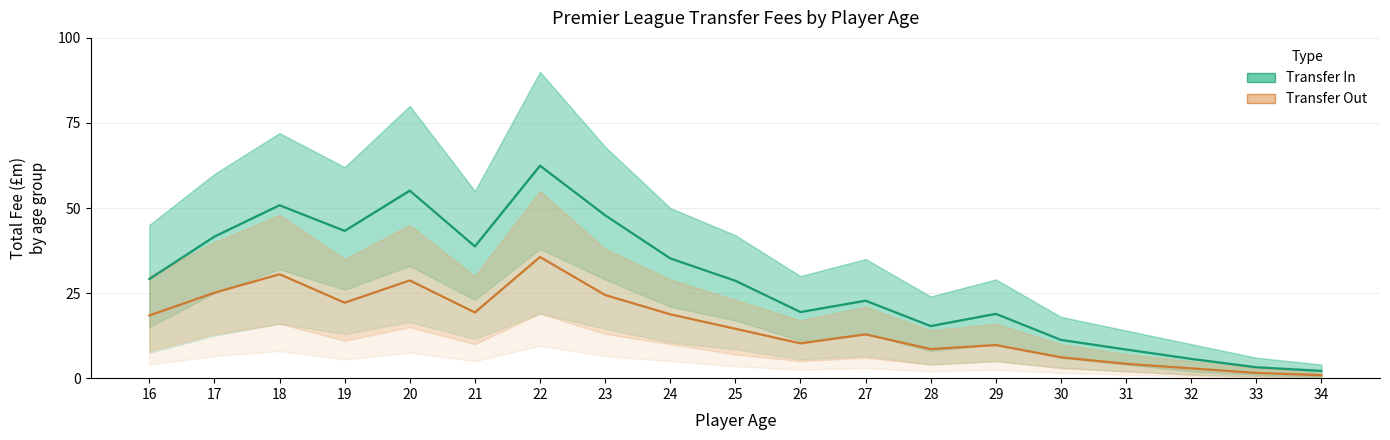

The Transfer In series shows 55.1 at 20. True or false?

True